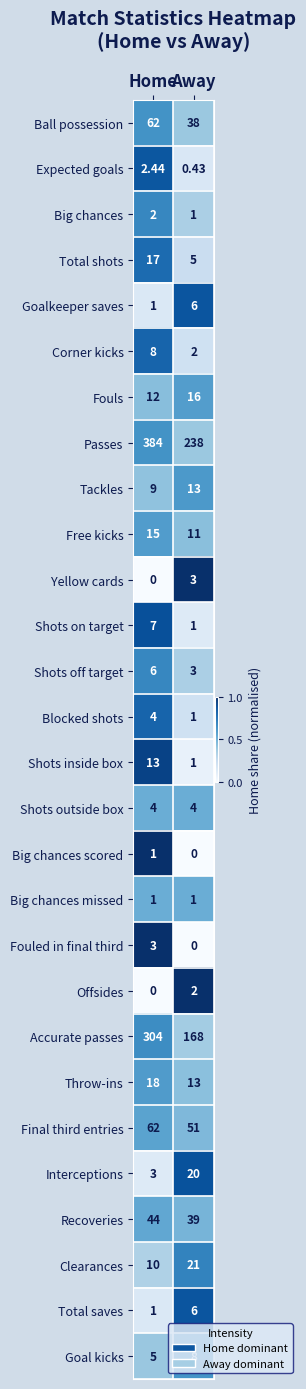

Which series has the largest total across all categories?

Passes